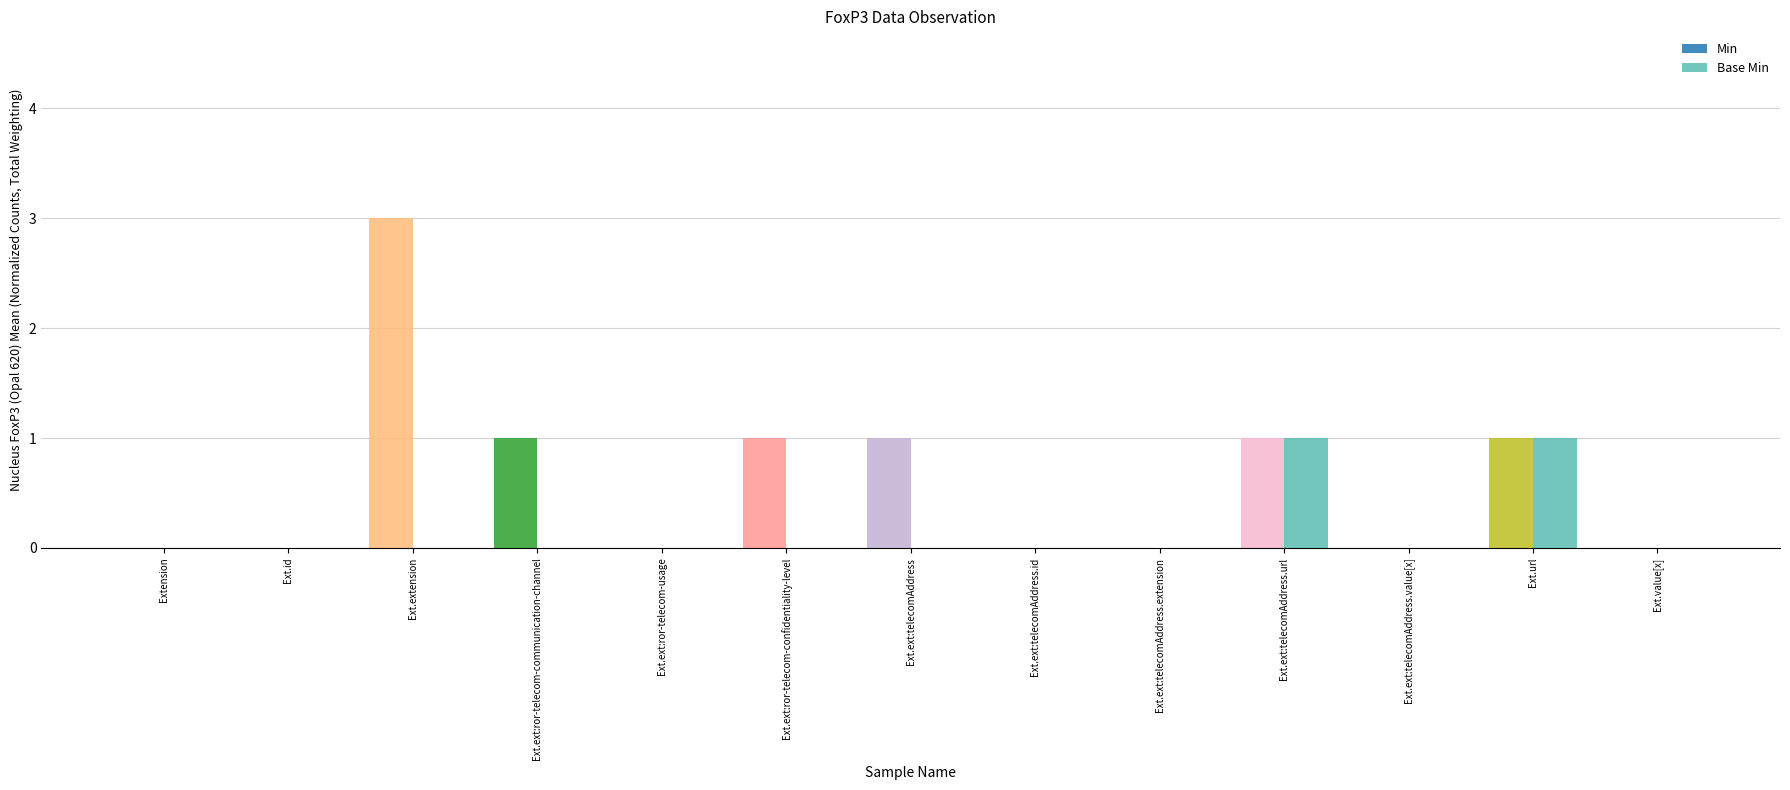

True or false: Min has a value of -2 at Ext.value[x].

False